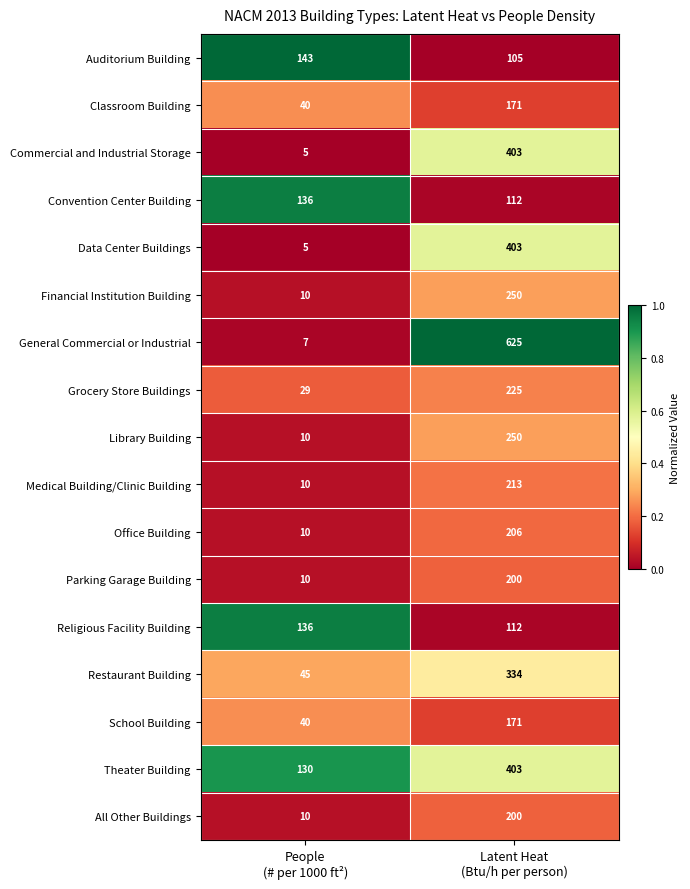

Which category has the highest value across all series?

Latent Heat
(Btu/h per person)